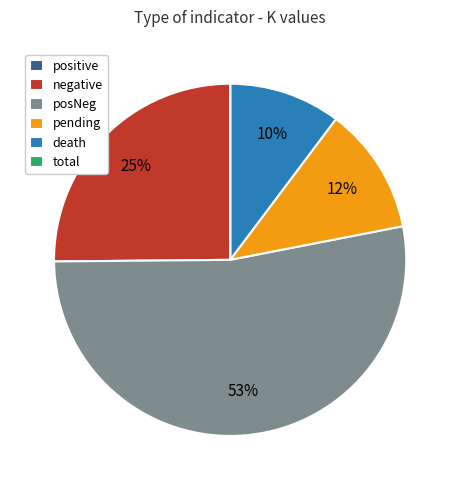

To the nearest percent, what is the average slice percentage?

17%